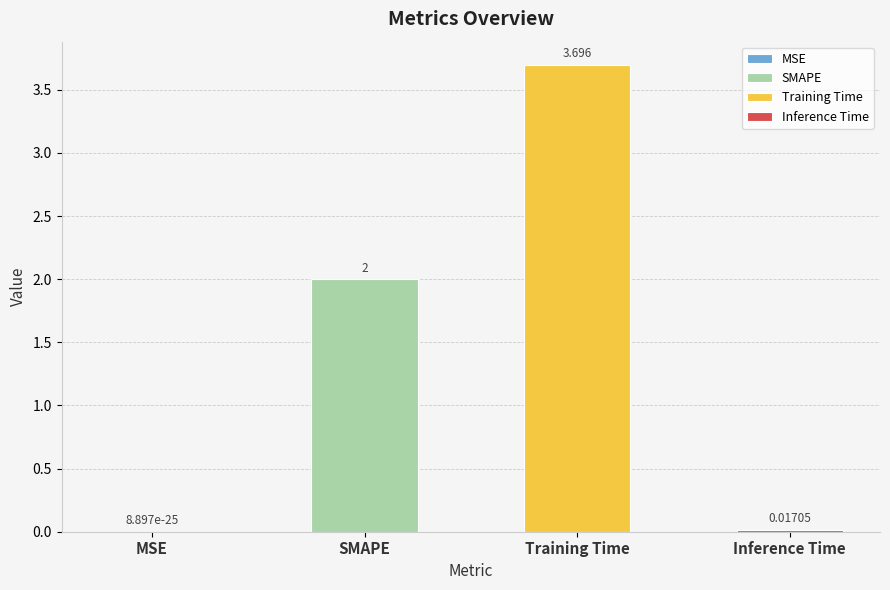

What is the value of the 2nd bar from the left?

2.0